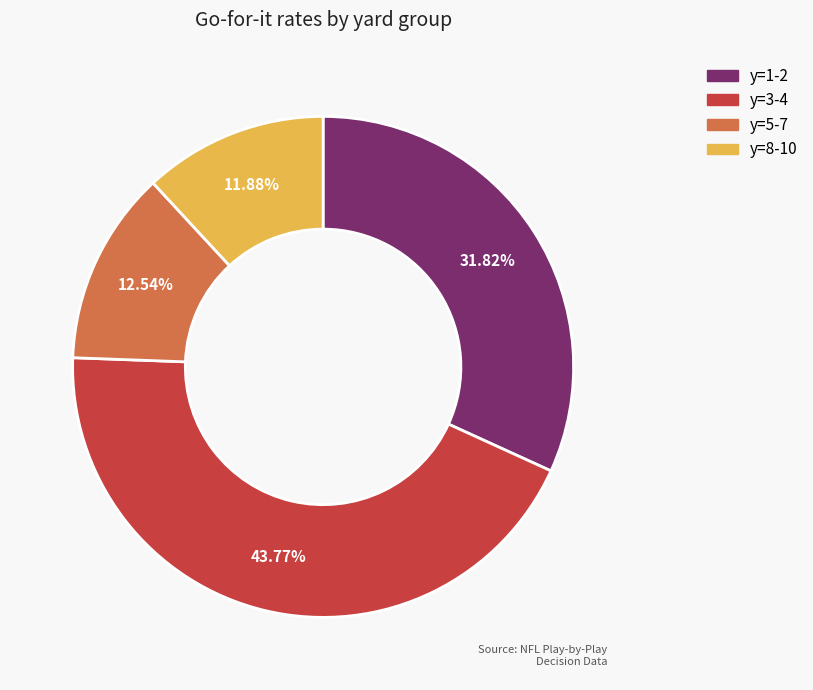

To the nearest percent, what is the difference between the y=3-4 and y=1-2 slice percentages?

12%